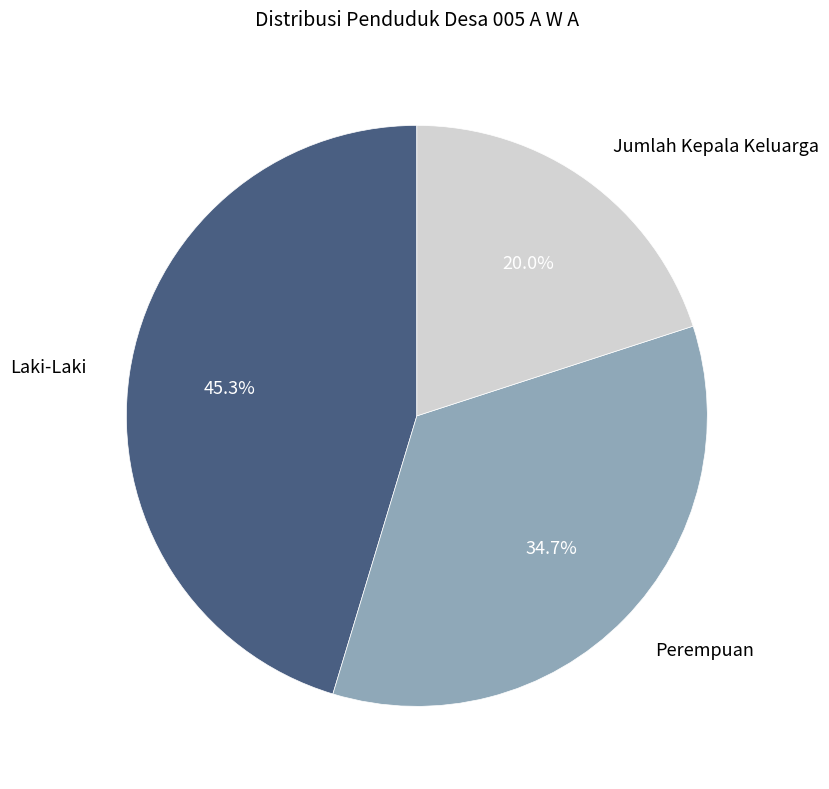

How many segments does this pie chart have?

3